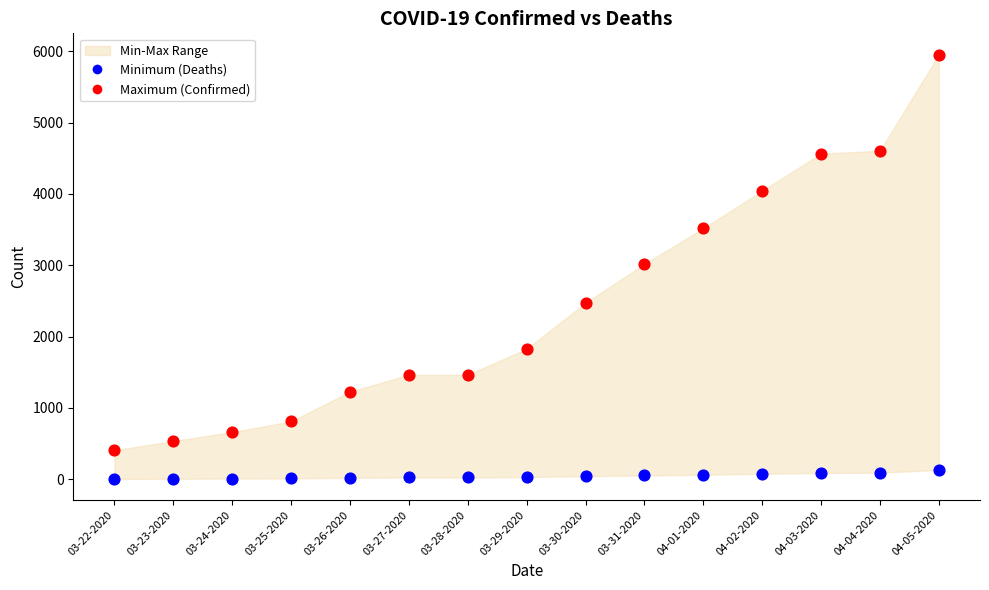

Which series reaches the minimum Y coordinate?

Minimum (Deaths)